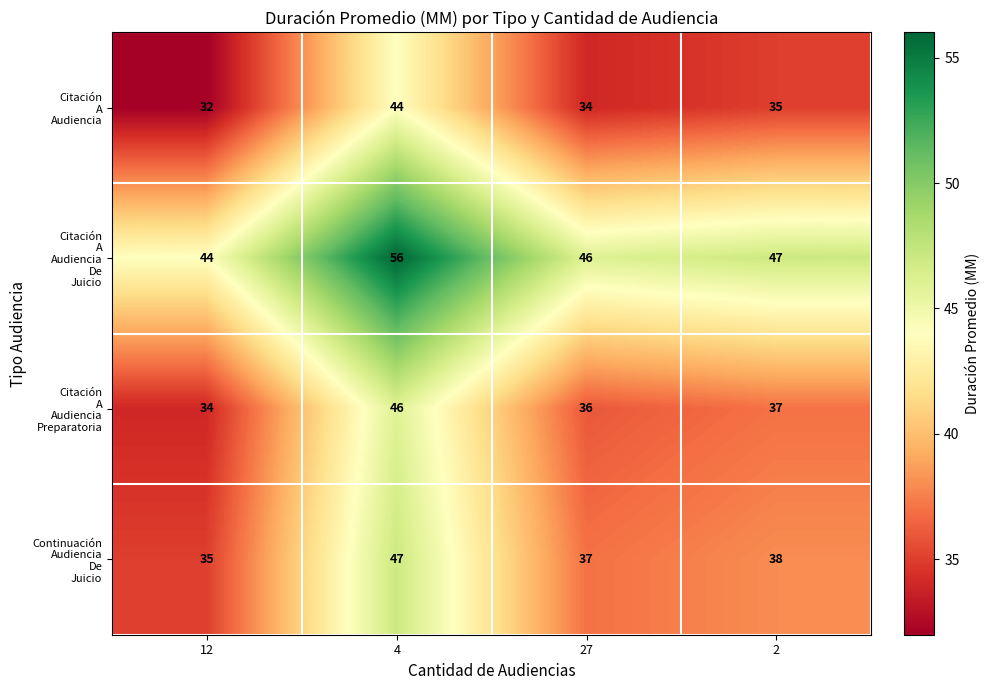

What is the greatest value displayed?

56